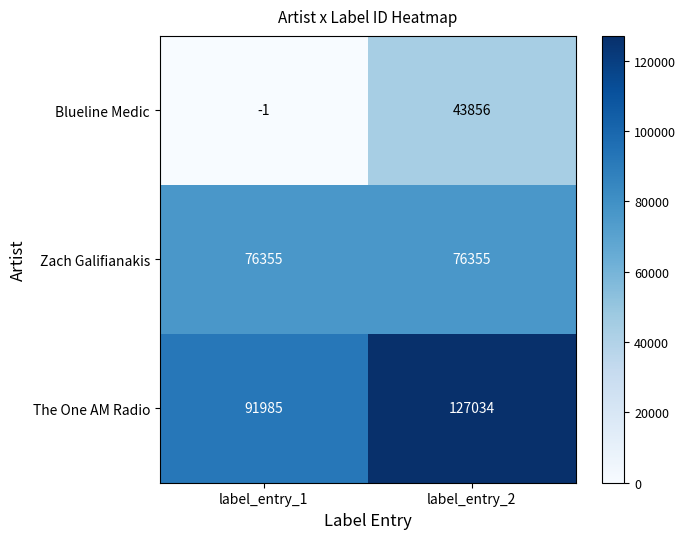

What is the sum of the Blueline Medic values at label_entry_1 and label_entry_2?

43855